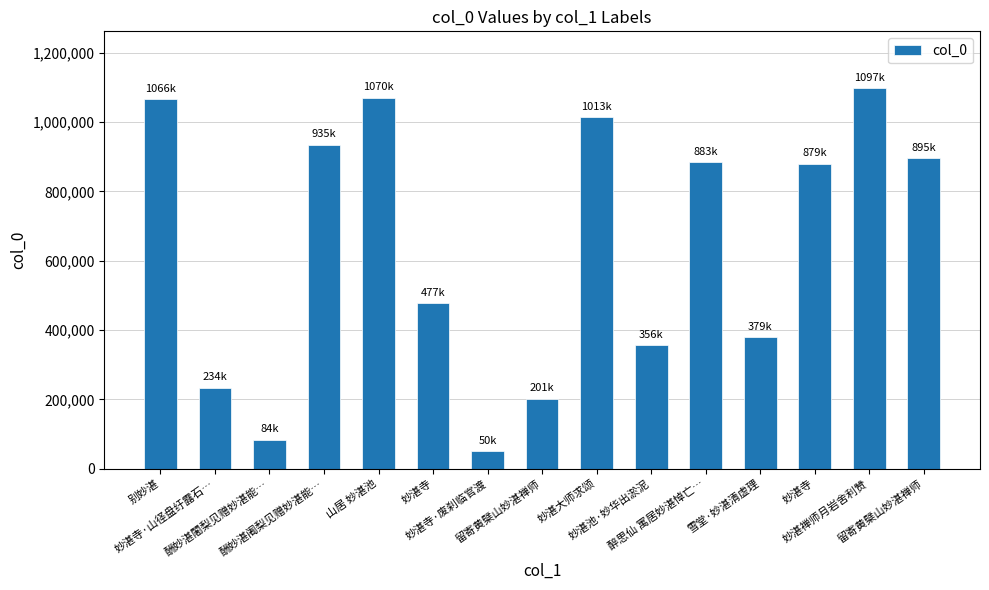

At which label is the value closest to 573618?

妙湛寺